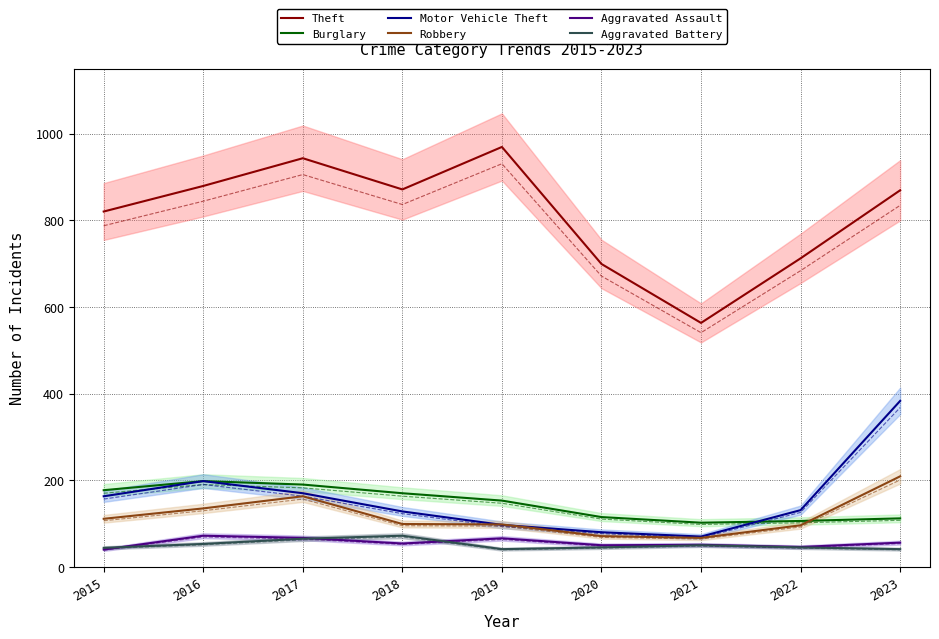

Reading right to left, list all the values displayed in this chart.

Theft: 869	712	563	699	969	871	943	879	820
Burglary: 112	106	102	115	153	170	190	198	177
Motor Vehicle Theft: 383	131	70	80	97	128	170	198	163
Robbery: 209	96	67	71	98	99	163	135	111
Aggravated Assault: 56	46	51	50	66	54	67	72	40
Aggravated Battery: 41	45	50	45	41	72	65	53	44